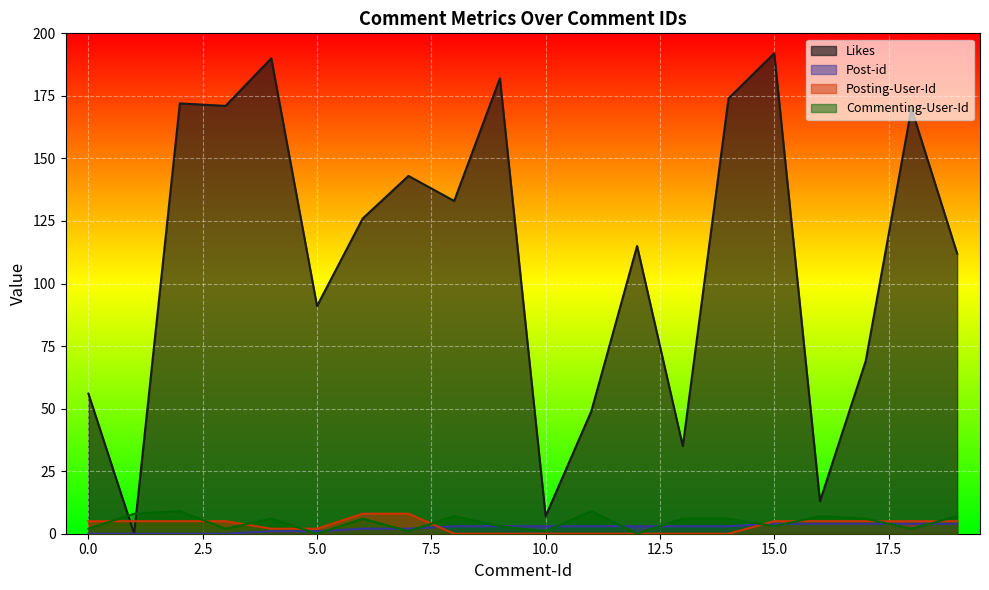

How many times do Likes and Posting-User-Id cross each other?

2